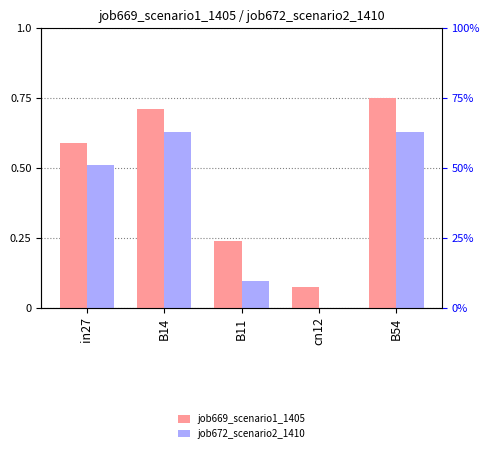

Is it true that job669_scenario1_1405 equals 0.9 at B14?

False